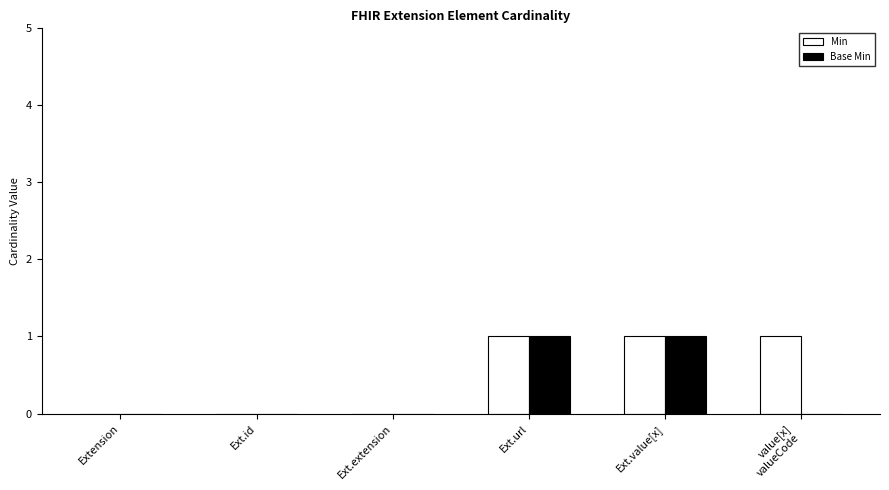

Which series changed the most between Ext.extension and value[x]
valueCode?

Min